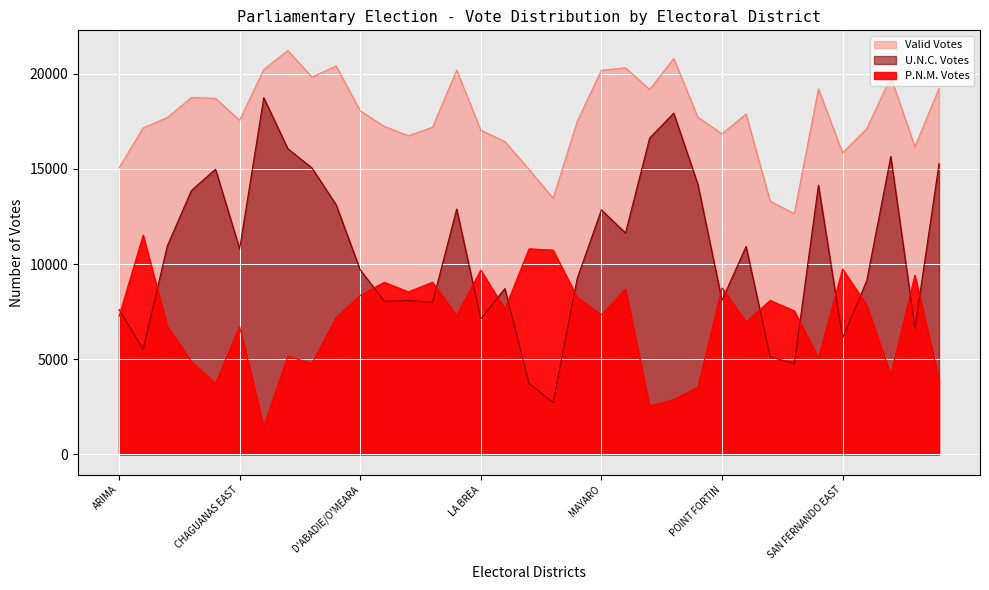

What is the sum of the U.N.C. Votes values at FYZABAD and LA BREA?

20004